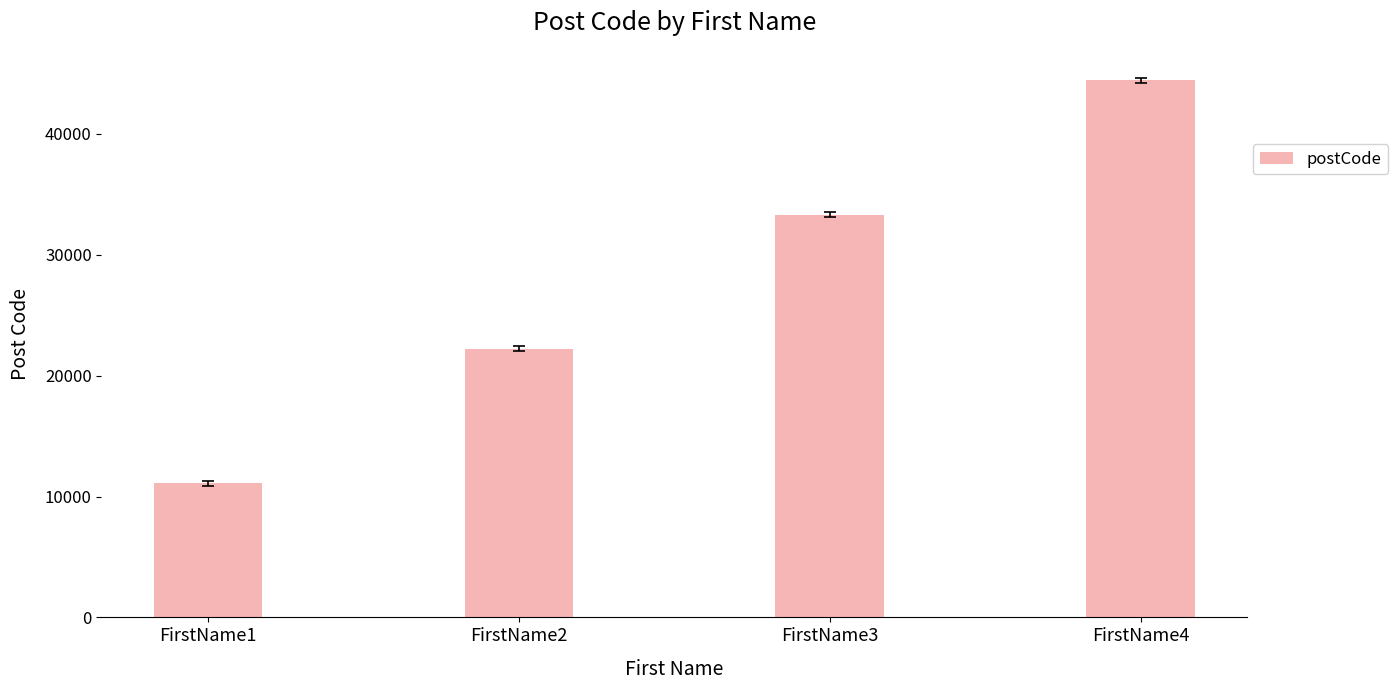

What value does the data have at FirstName4?

44444